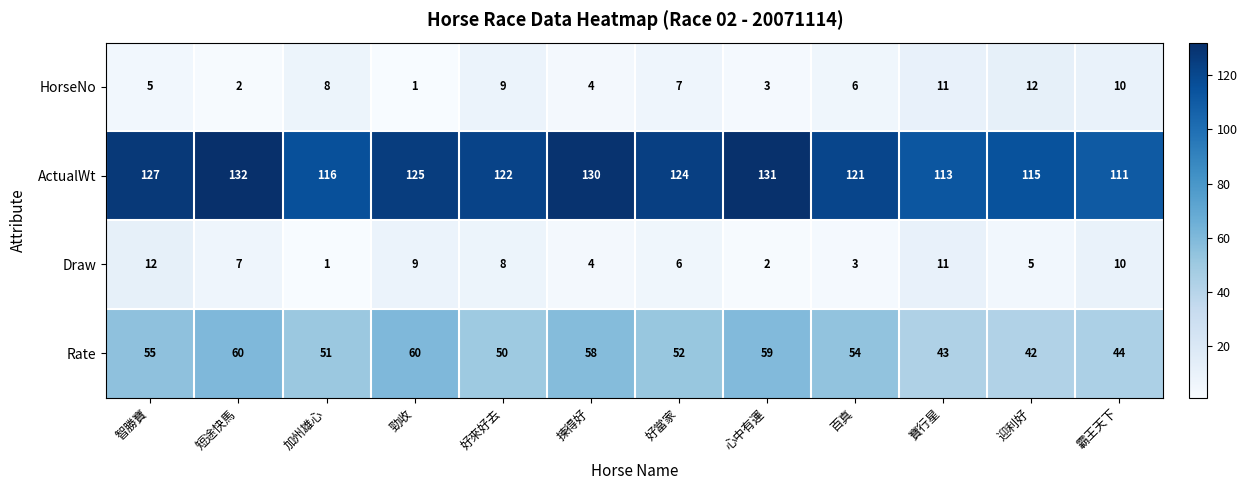

Which label corresponds to the largest value in the chart?

短途快馬